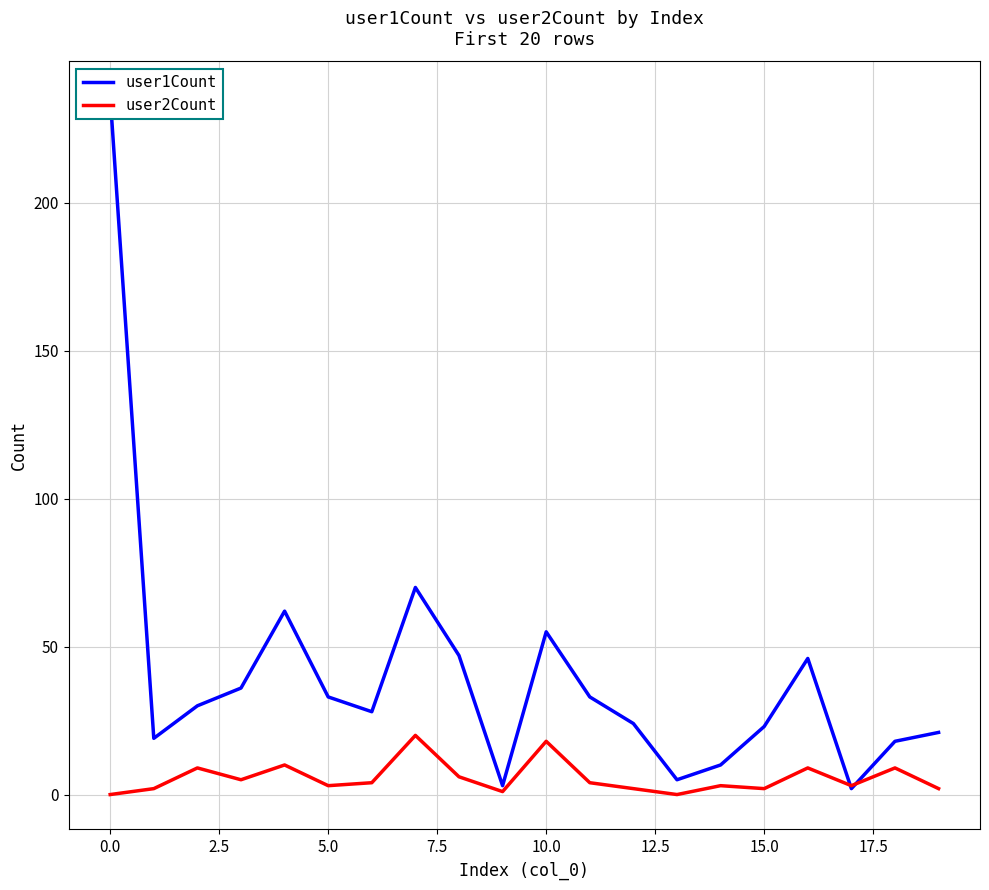

Reading right to left, transcribe all the data shown in this chart.

user1Count: 21	18	2	46	23	10	5	24	33	55	3	47	70	28	33	62	36	30	19	236
user2Count: 2	9	3	9	2	3	0	2	4	18	1	6	20	4	3	10	5	9	2	0